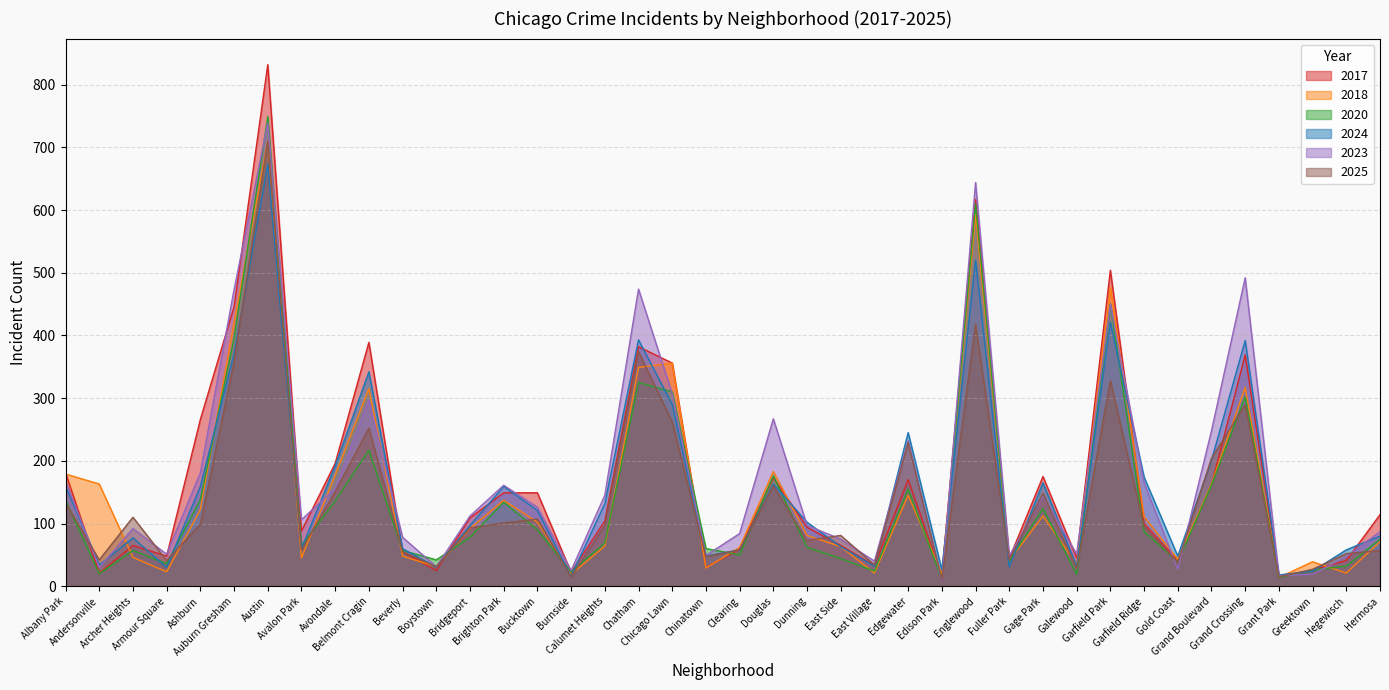

Which series has the largest total across all categories?

2023